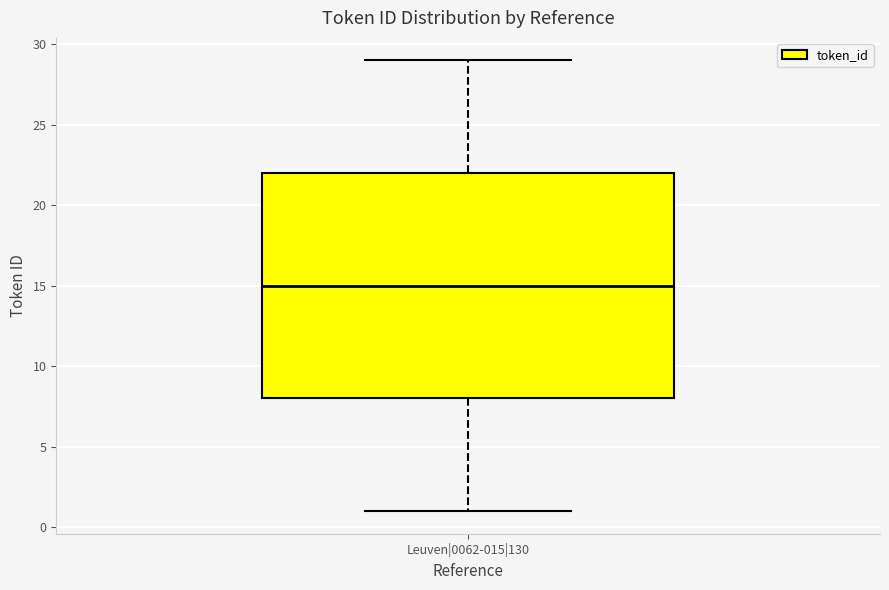

Where does the median line of the box for Leuven|0062-015|130 sit on the y-axis? The values are not printed on the chart, so give them approximately, as read against the axis.

15